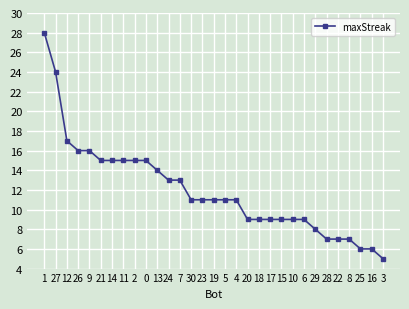

What is the value of the 2nd point from the left?

24